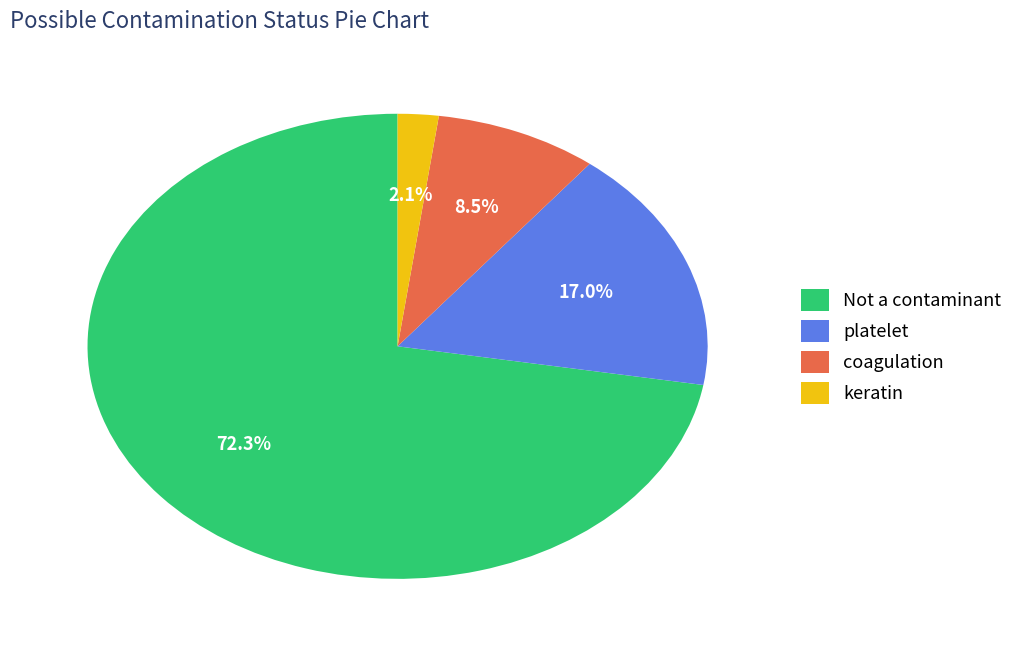

How many segments does this pie chart have?

4